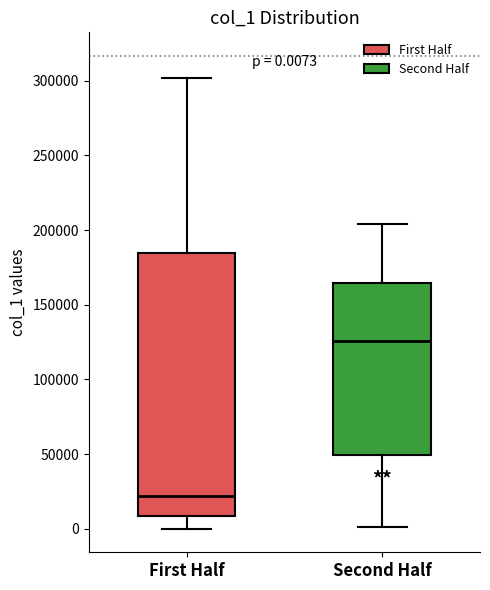

Which box is the tallest, from its lower edge to its upper edge?

First Half